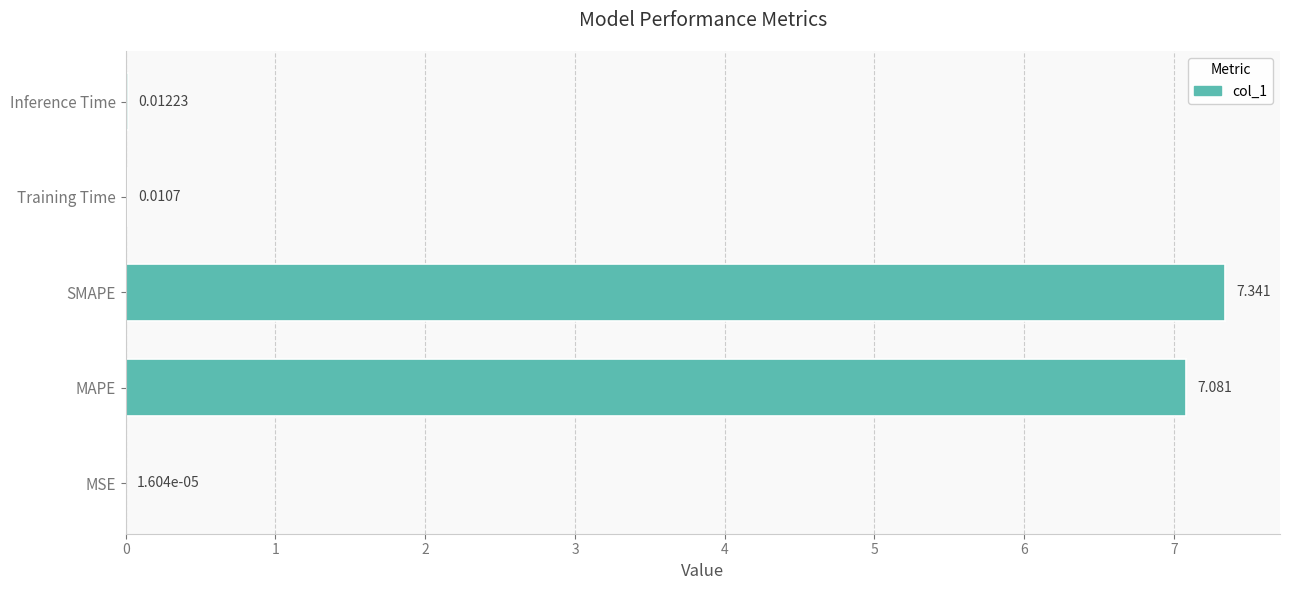

Where is the data nearest to the value 3?

Inference Time